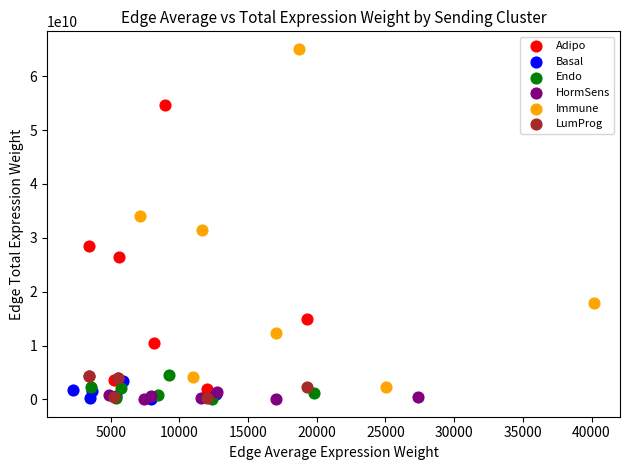

Which series has the largest Y range (max minus min)?

Immune